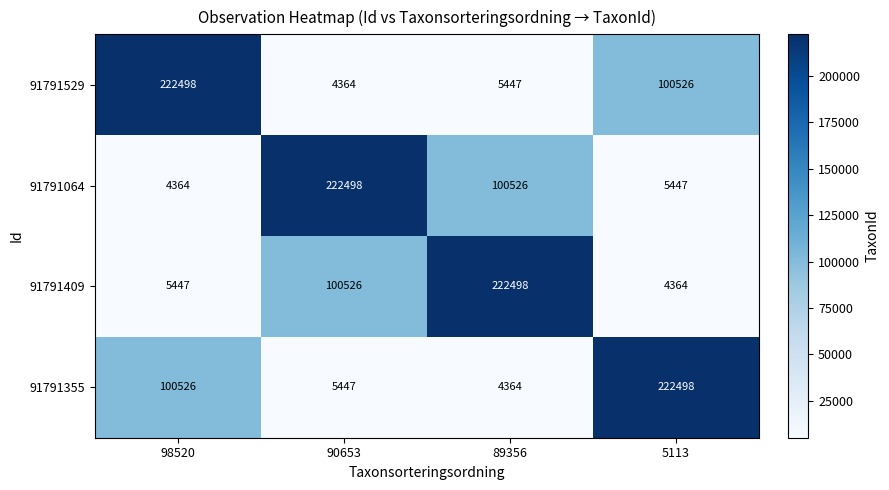

What is the maximum value shown in the chart?

222498